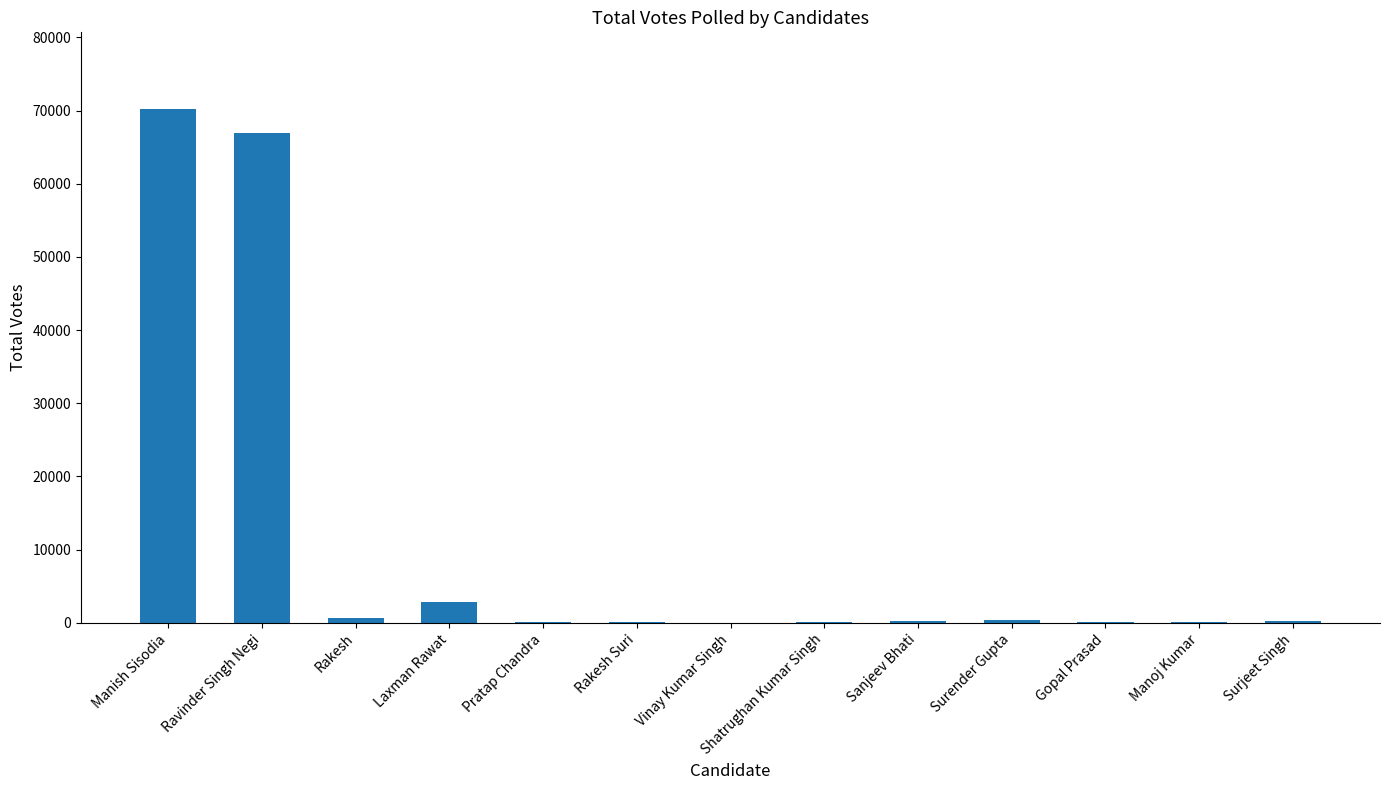

What is the greatest value displayed?

70163